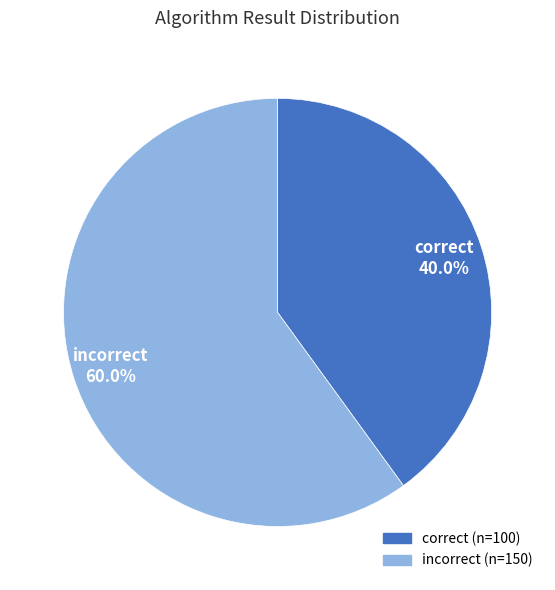

Count the number of slices in the pie.

2